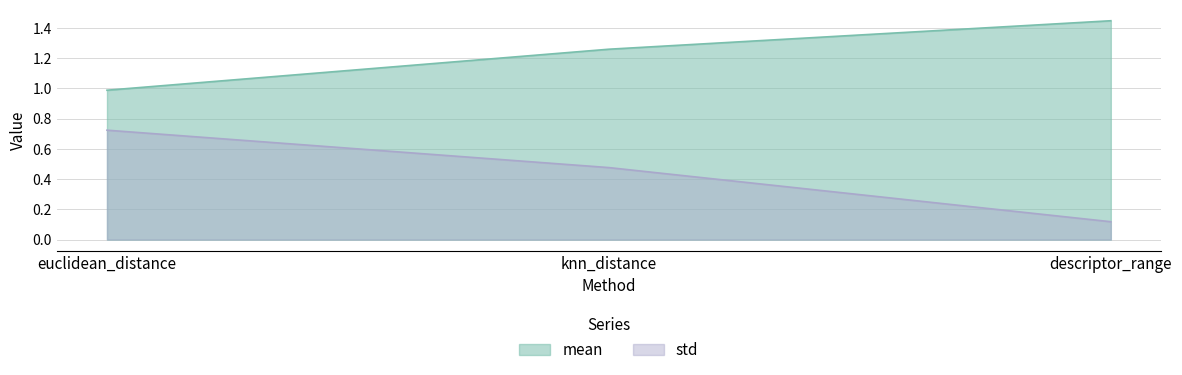

Between euclidean_distance and descriptor_range, which is larger?

descriptor_range